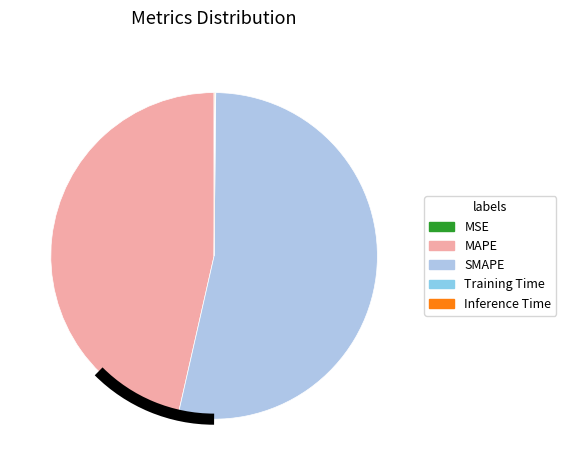

Does SMAPE represent more than half of the total?

Yes